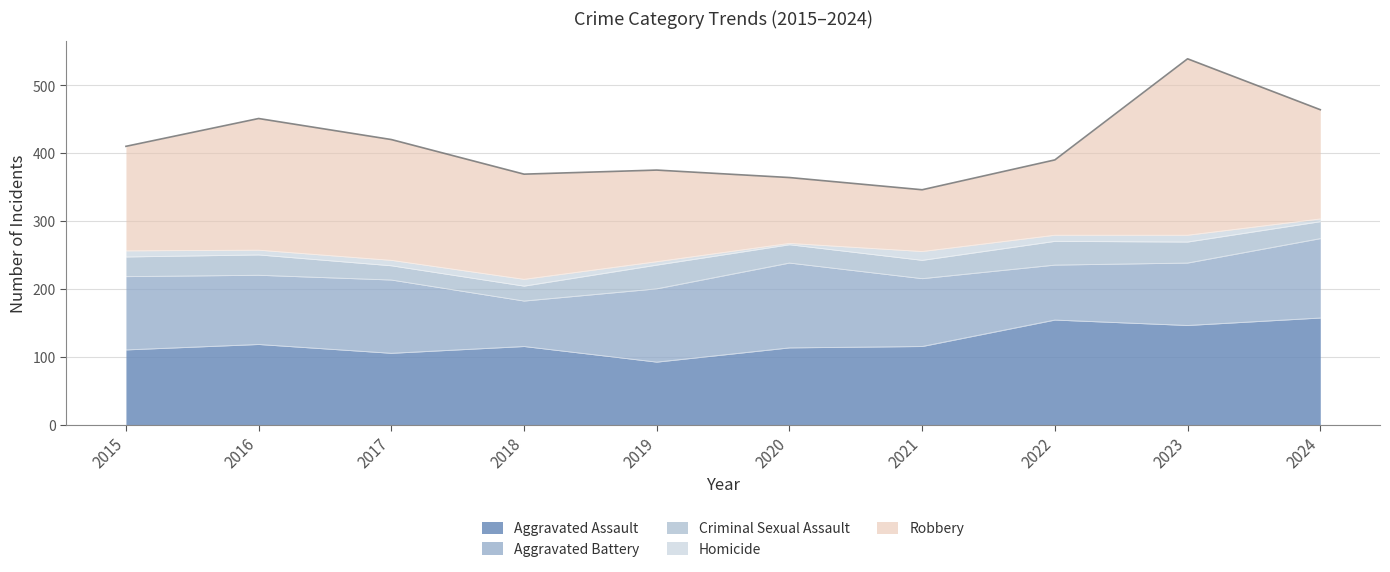

What is the average value of the Aggravated Assault series?

122